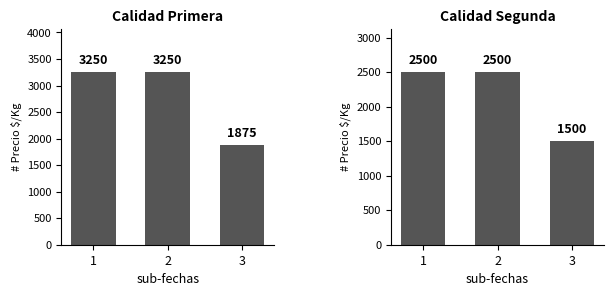

What is the sum of the Primera values at 3 and 1?

5125